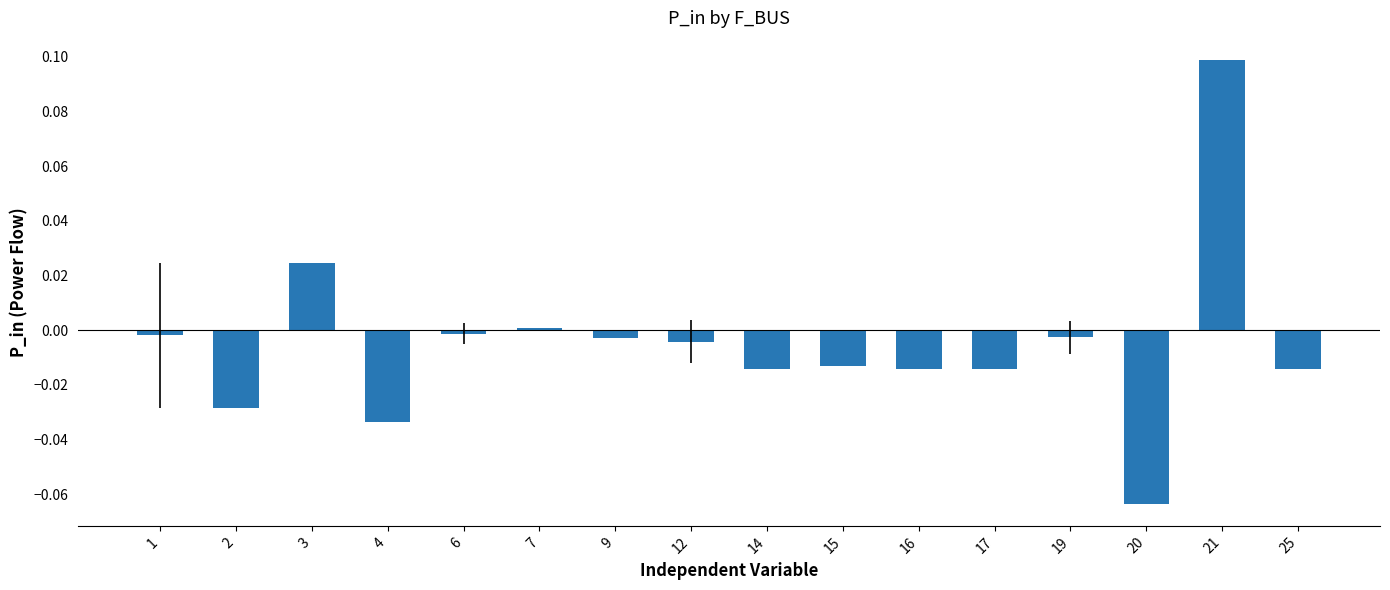

Which label corresponds to the largest value in the chart?

21